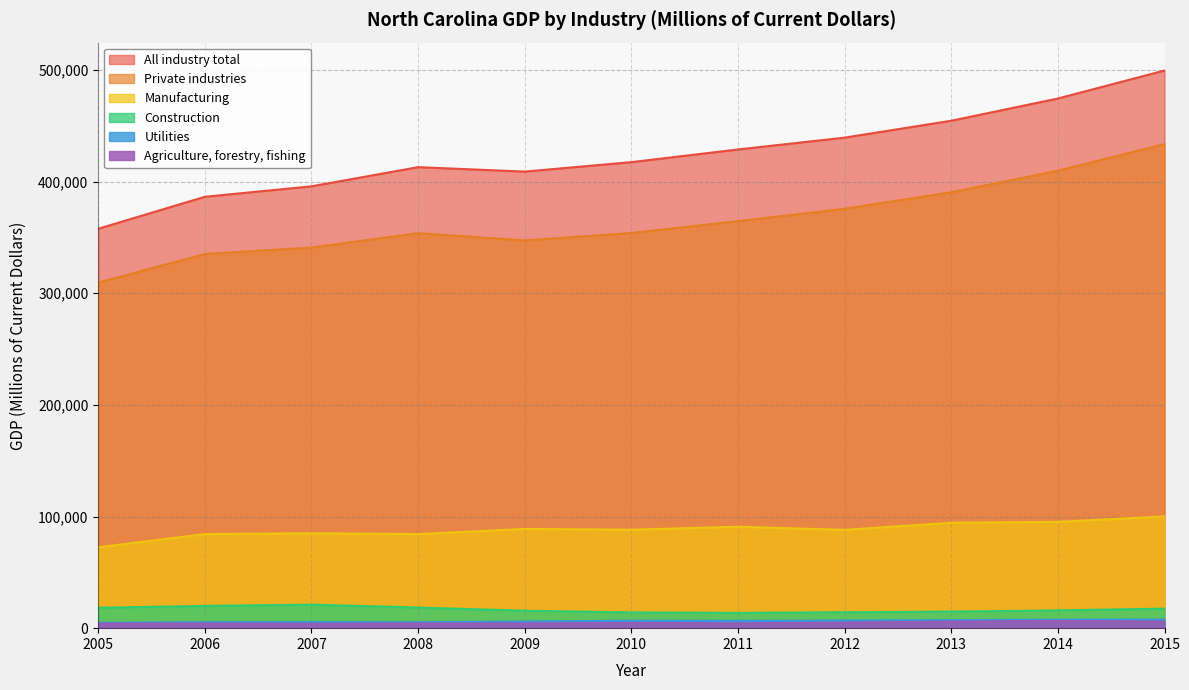

Which series has the widest spread of values?

All industry total